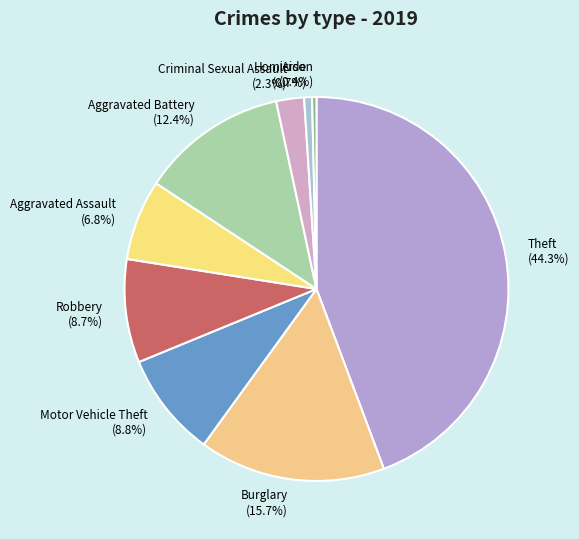

Count the number of slices in the pie.

9